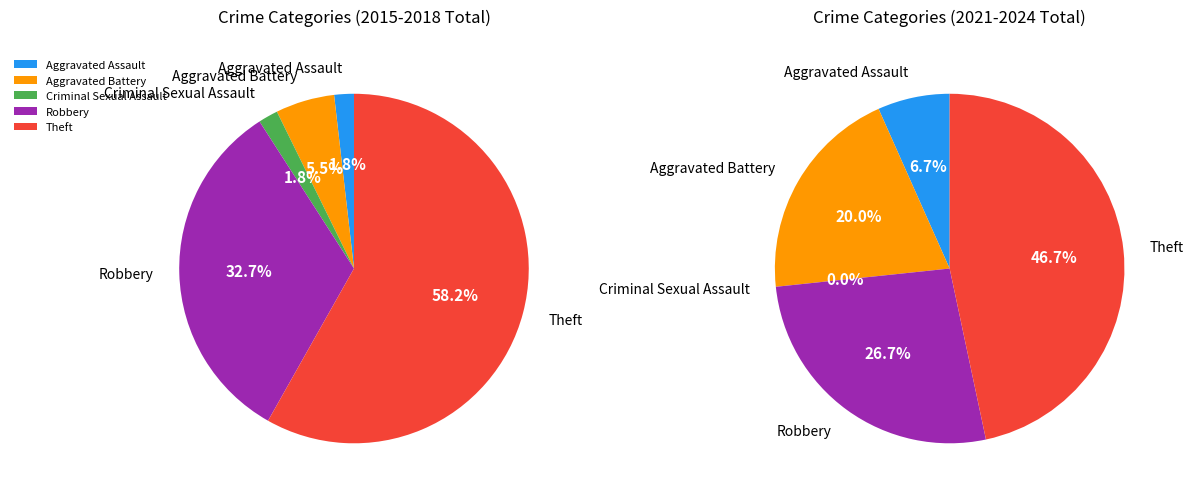

How many segments does this pie chart have?

5